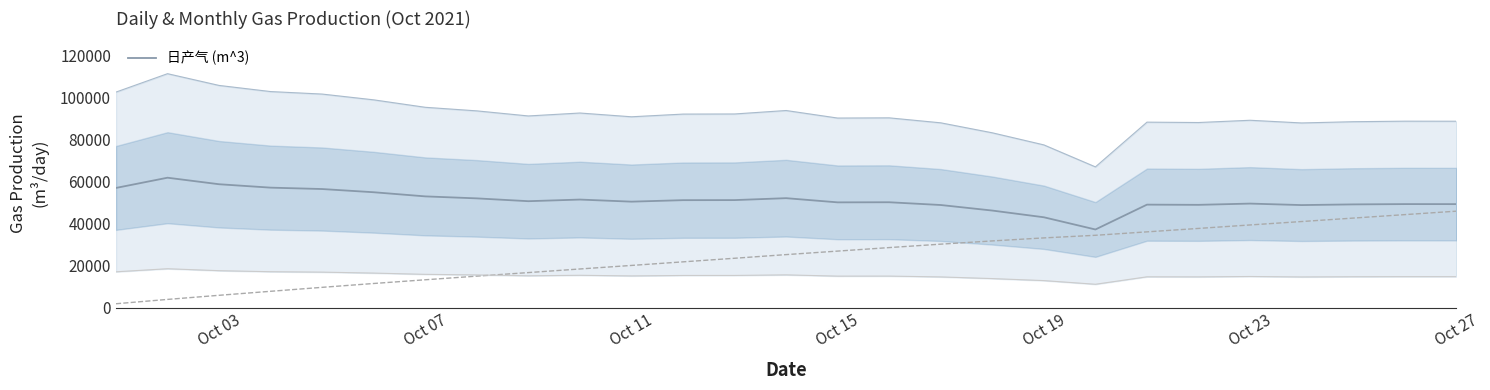

True or false: 日产气 (m^3) and upper_envelope cross at least once.

False